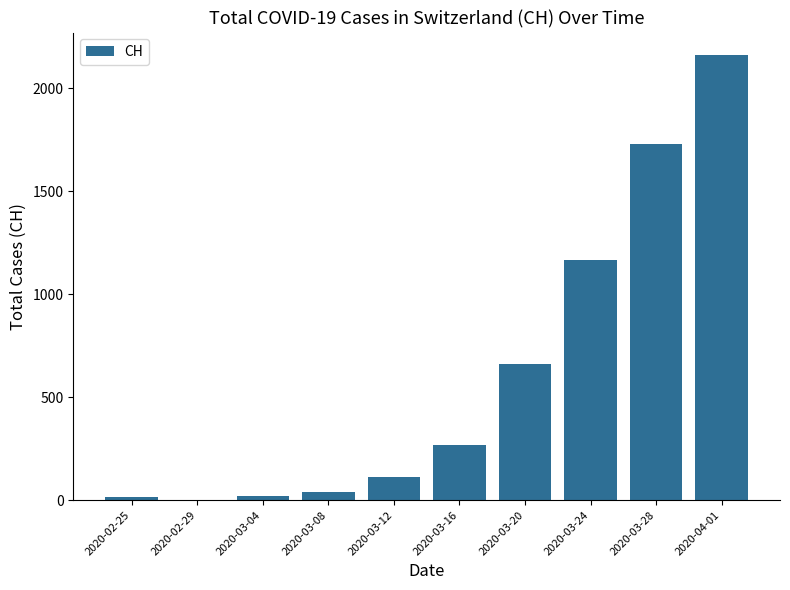

Where is the data nearest to the value 1082?

2020-03-24